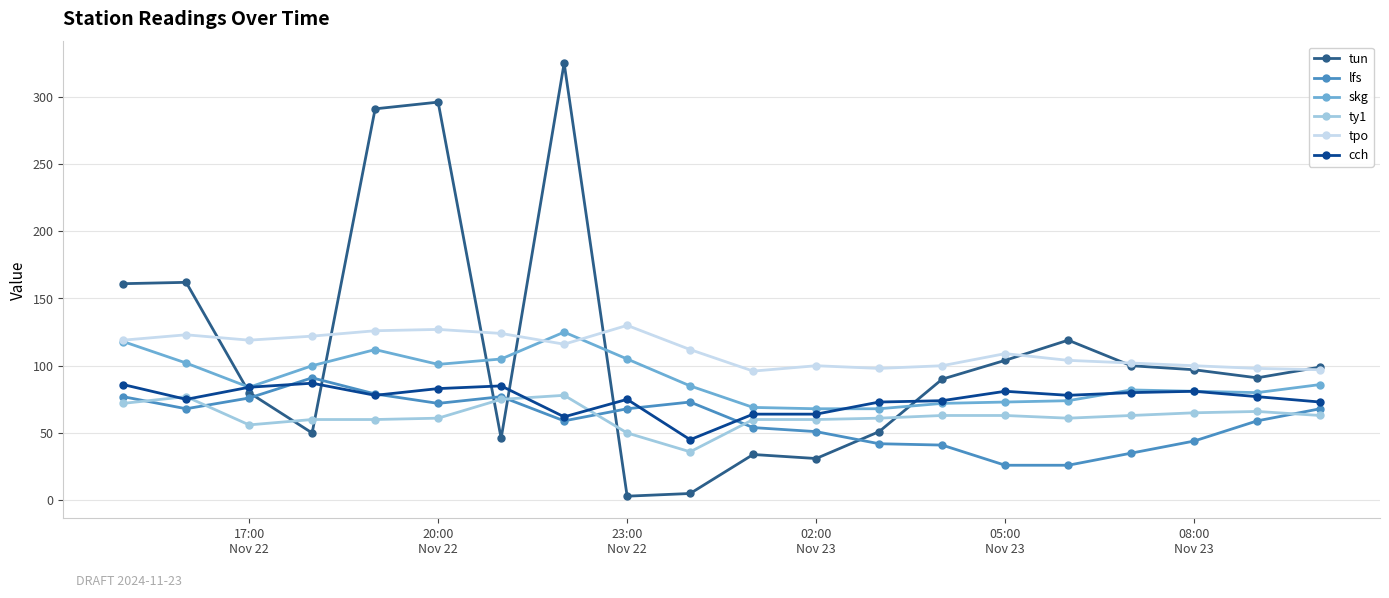

True or false: cch has more than 0 interior local peaks.

True